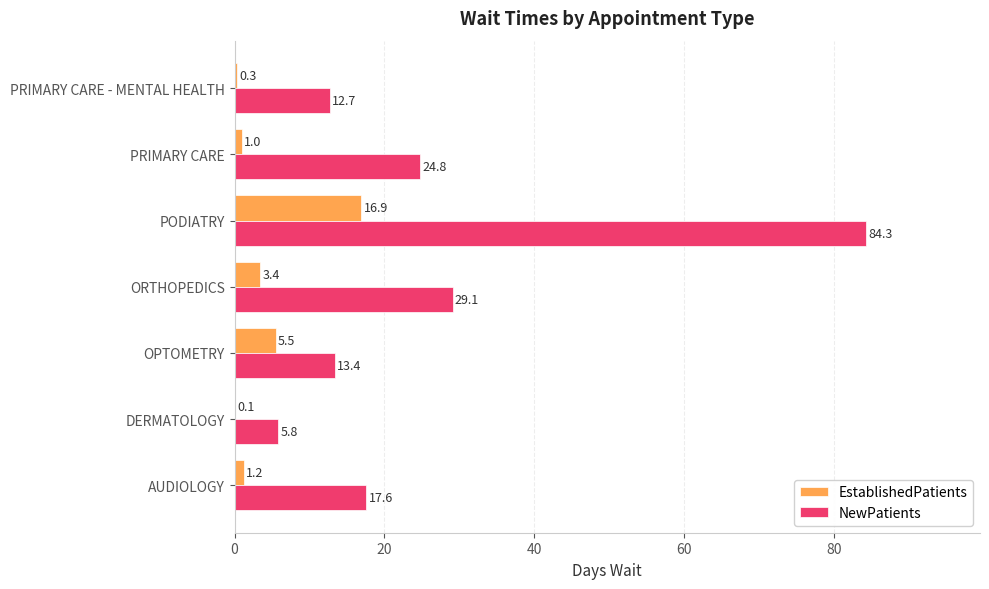

What is the total value across all series at PODIATRY?

101.2